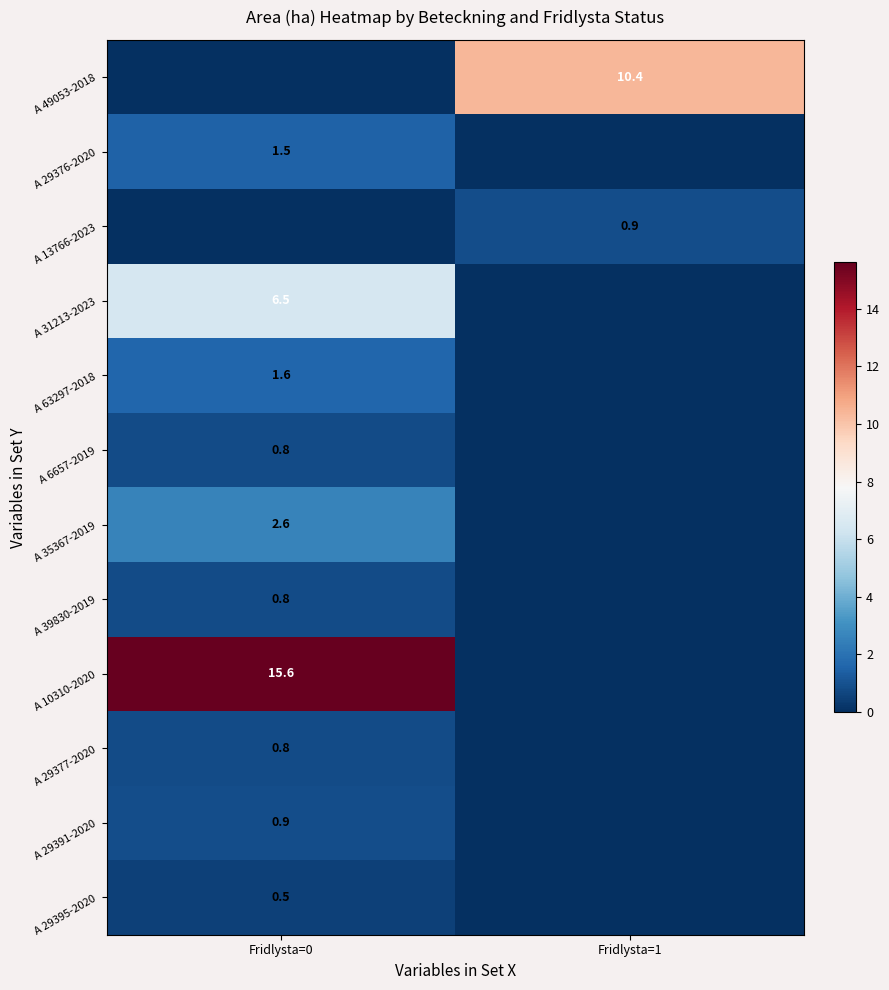

The A 10310-2020 series shows 9.3 at Fridlysta=0. True or false?

False